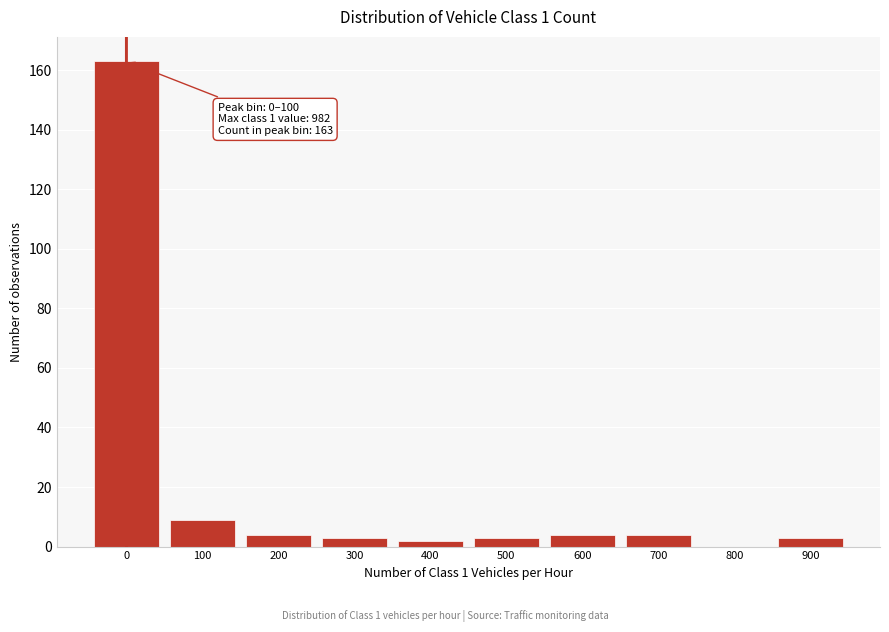

Reading left to right, list all the values displayed in this chart.

0=163	100=9	200=4	300=3	400=2	500=3	600=4	700=4	800=0	900=3